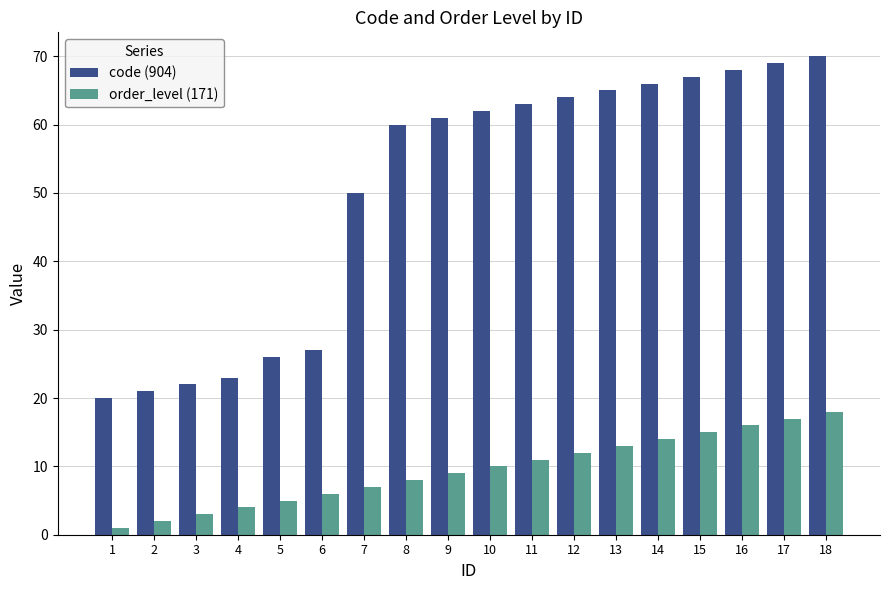

Count the number of data series in this chart.

2